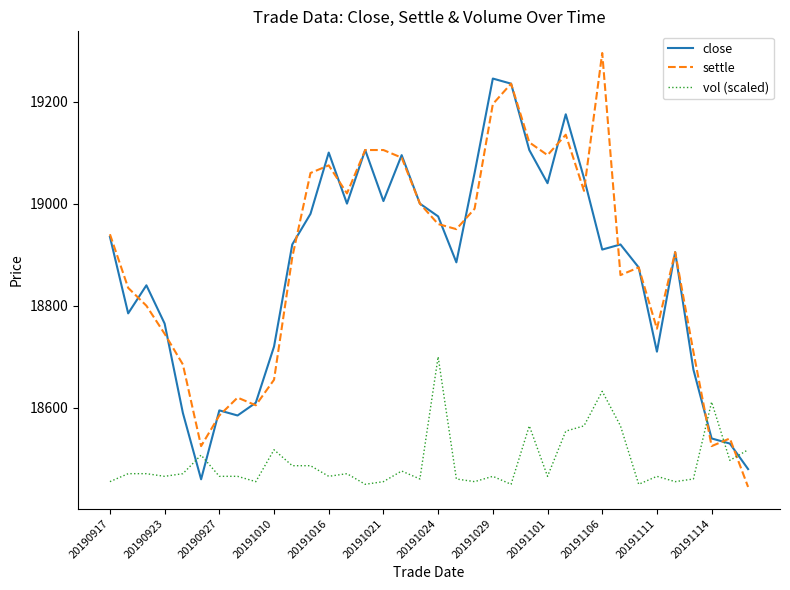

What is the lowest value of the close series?

18460.0